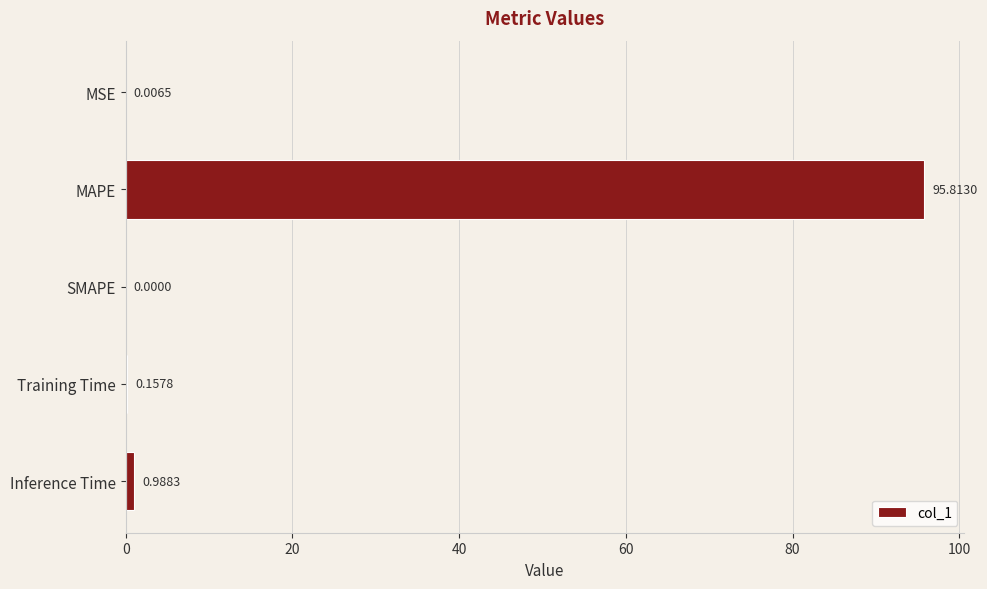

Which has a higher value, MAPE or SMAPE?

MAPE